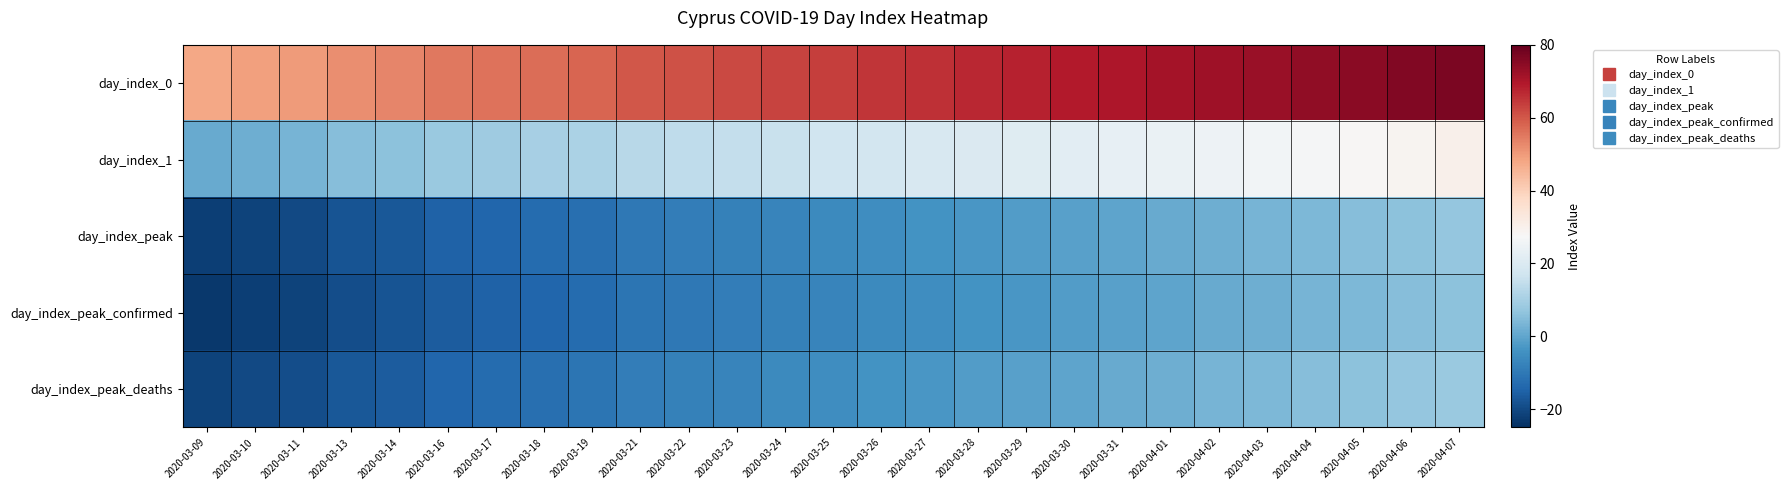

Between 2020-03-25 and 2020-04-05, which is larger?

2020-04-05